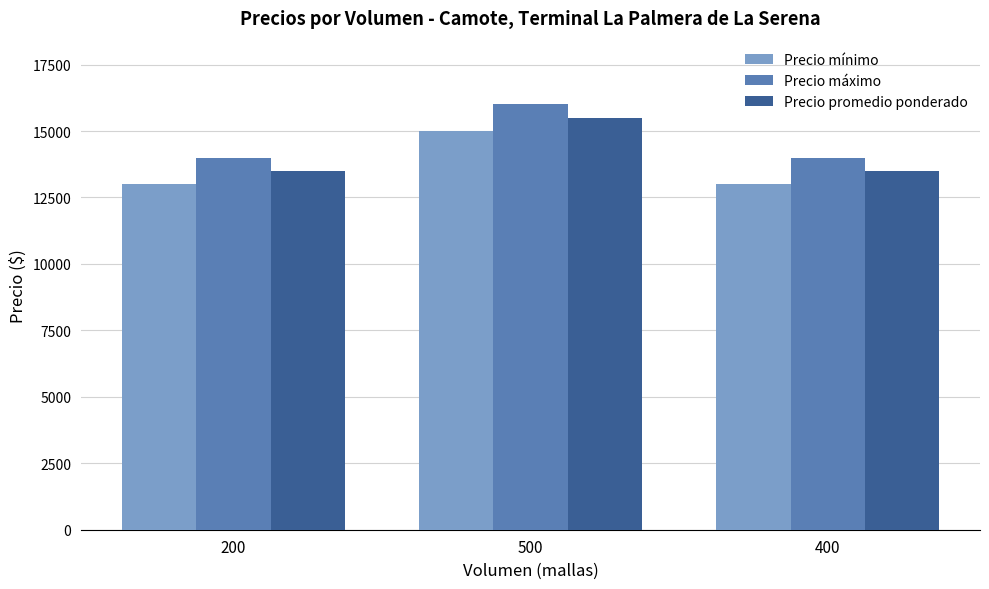

Is it true that Precio máximo equals 16000 at 500?

True